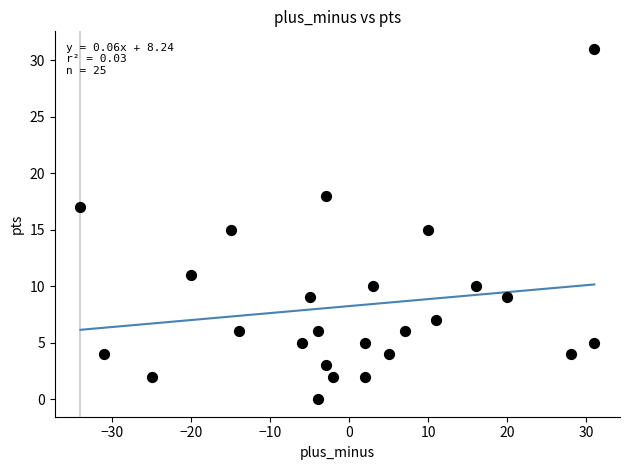

What is the range of Y values (max minus min)?

31